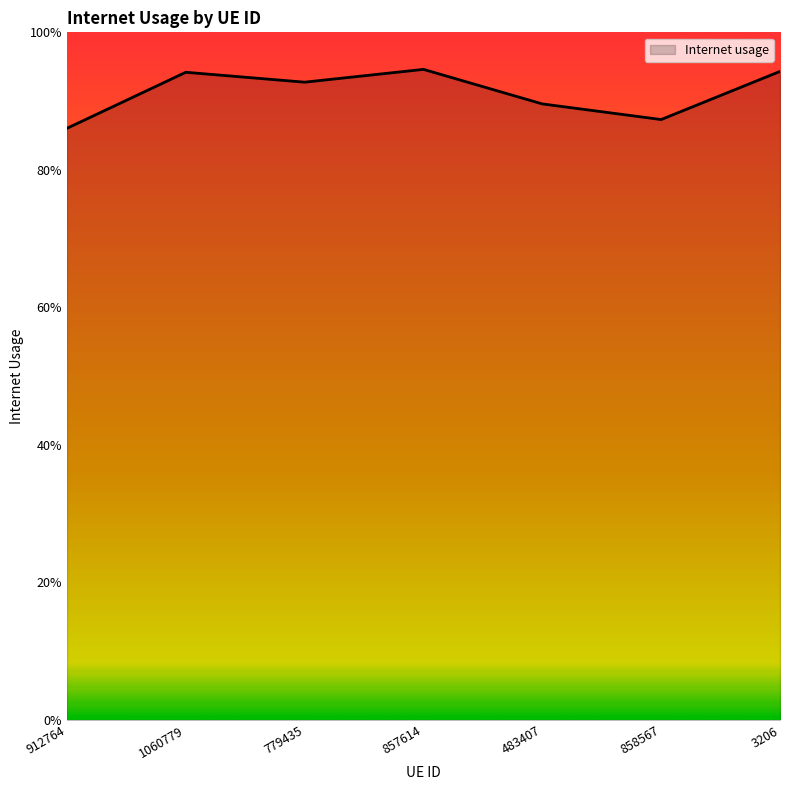

What is the minimum value shown in the chart?

0.9